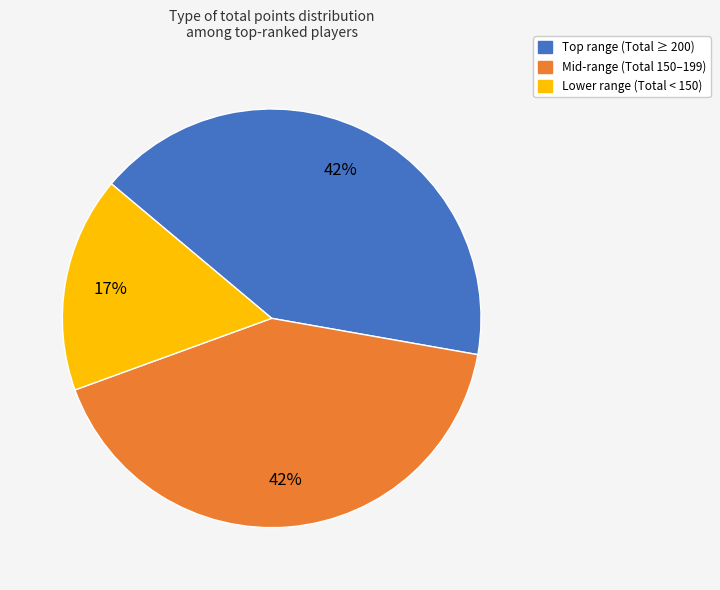

Does any single category account for the majority?

No